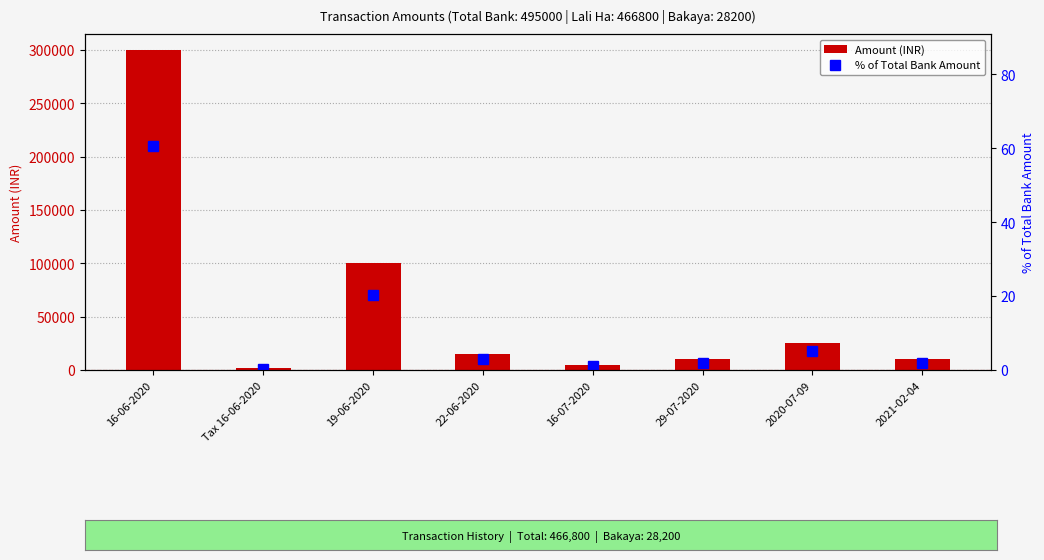

Where is Amount (INR) nearest to the value 150900?

19-06-2020